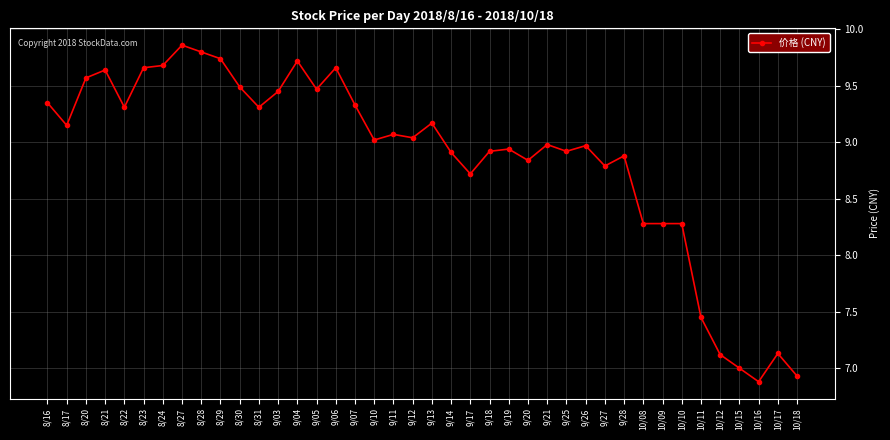

What is the difference between the values at 8/24 and 9/11?

0.6